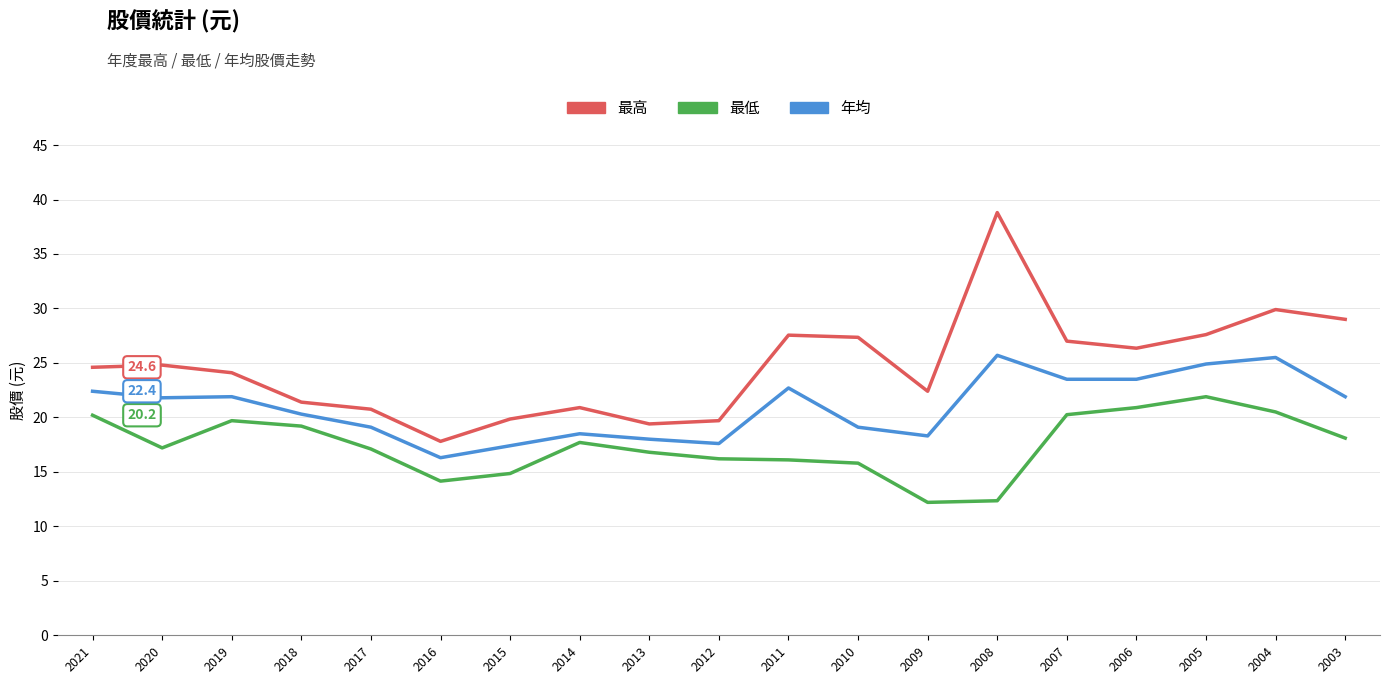

What is the lowest value of the 最低 series?

12.2